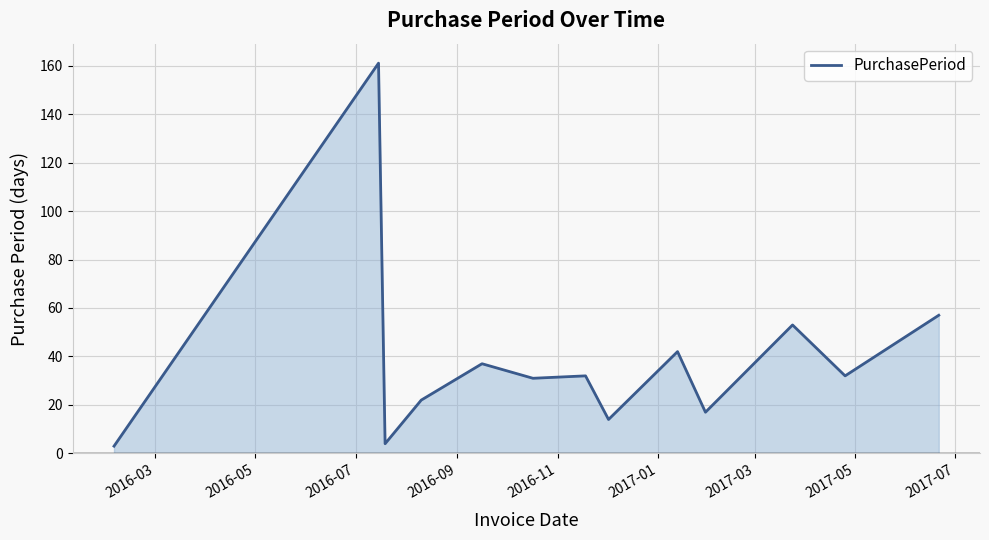

How many values are below 32?

6